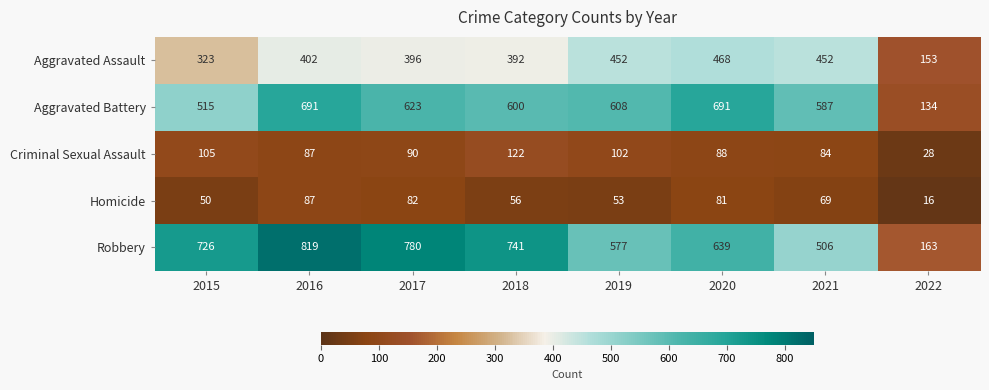

What is the difference between the highest and lowest values at 2018?

685